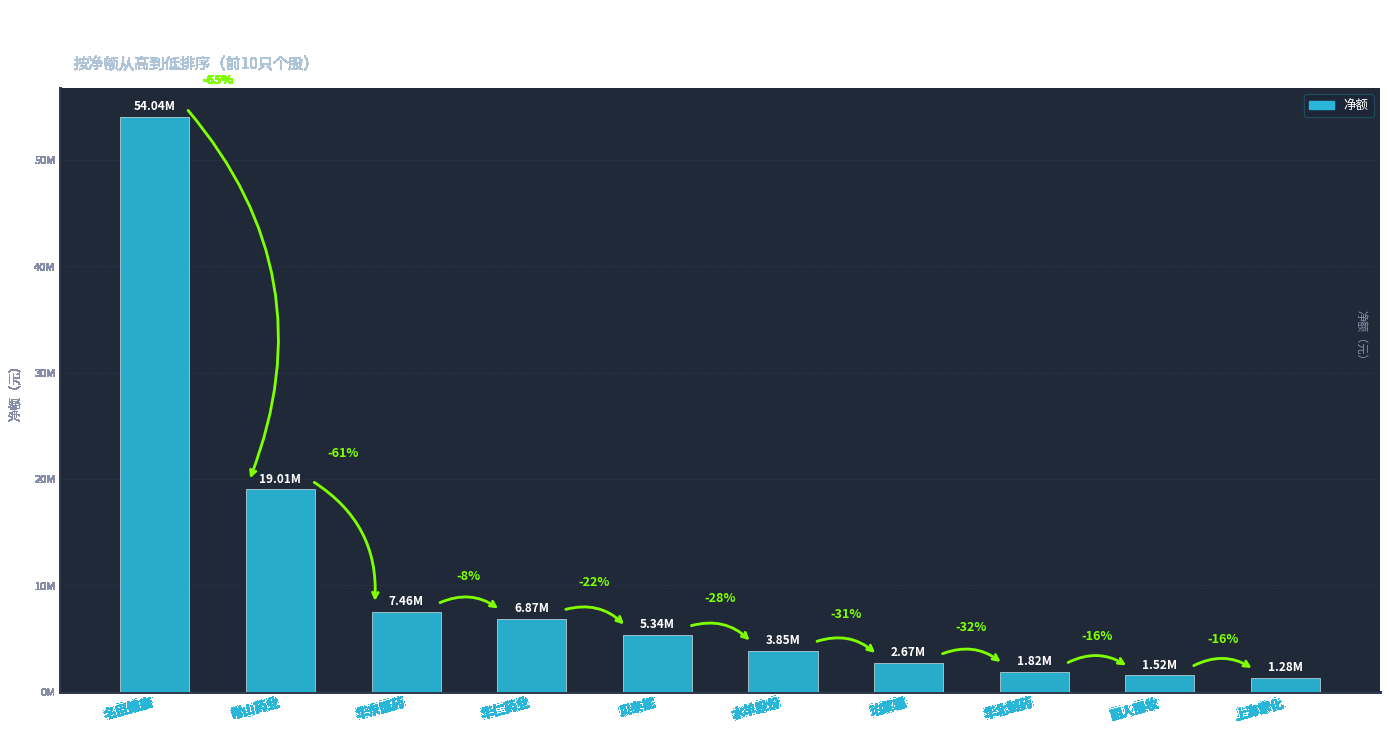

Does the chart contain any negative values?

No